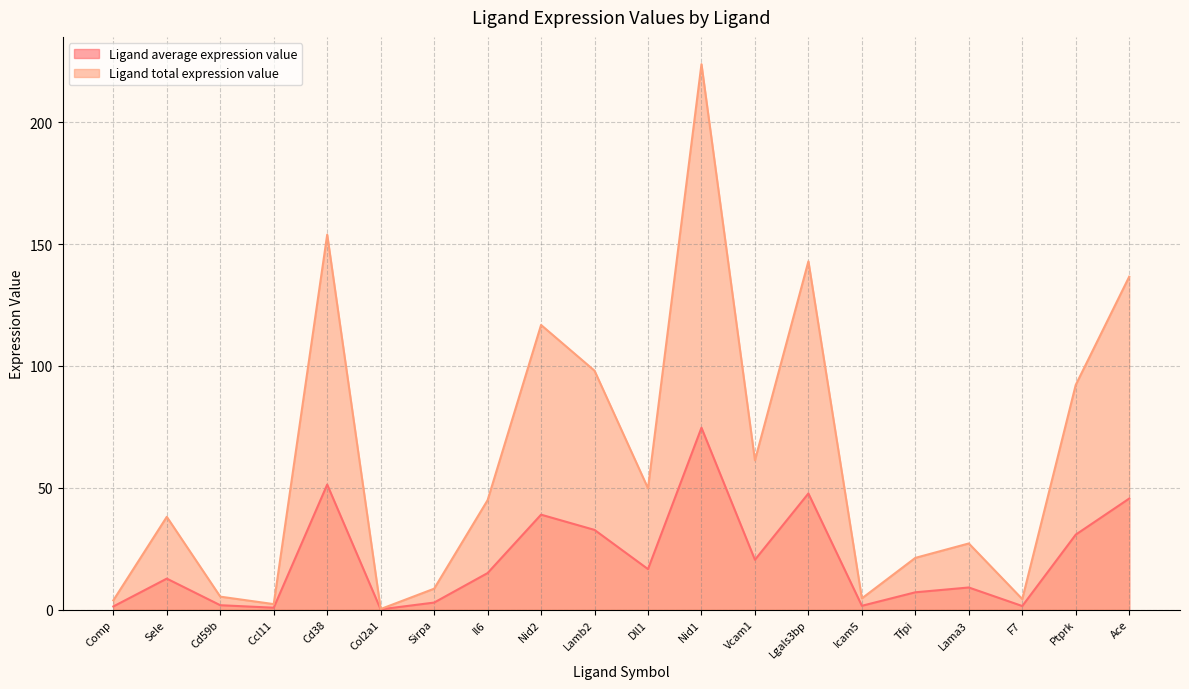

Which category has the lowest value across all series?

Col2a1